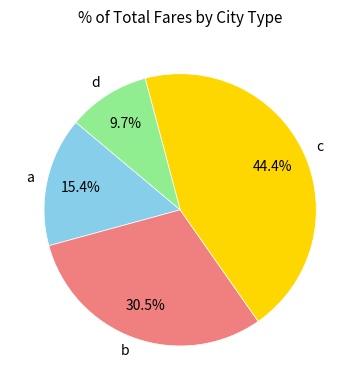

Is b the majority of the pie?

No